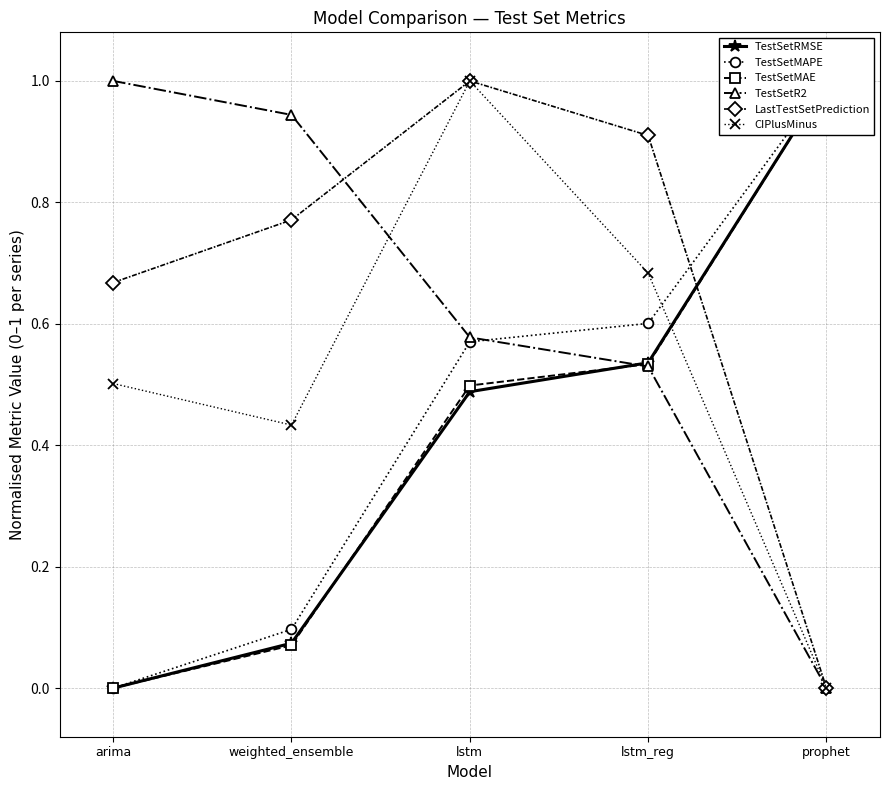

Where is the first local maximum for CIPlusMinus?

lstm